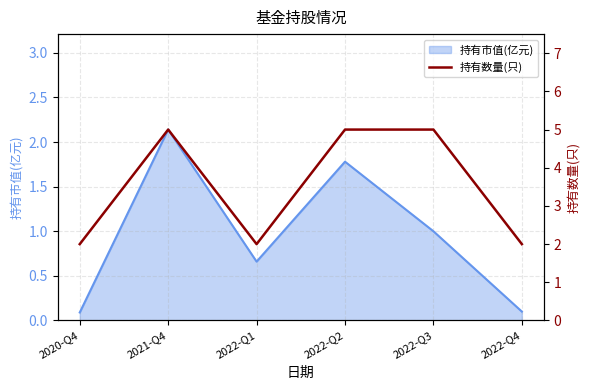

How many data points are less than 5?

3